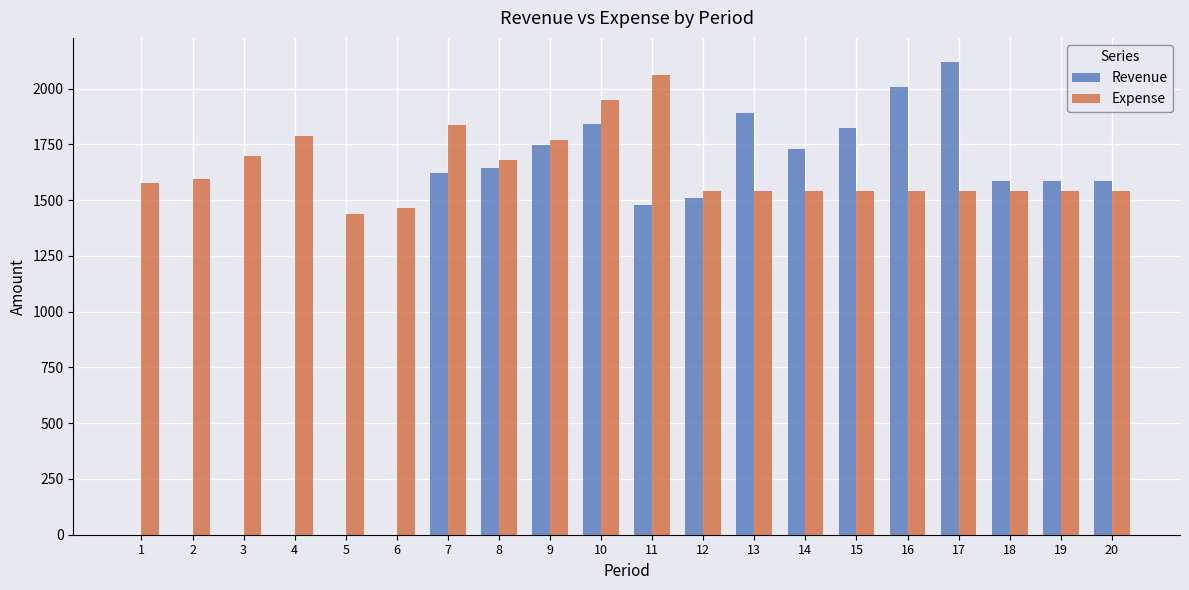

At which category is the sum across all series the highest?

10